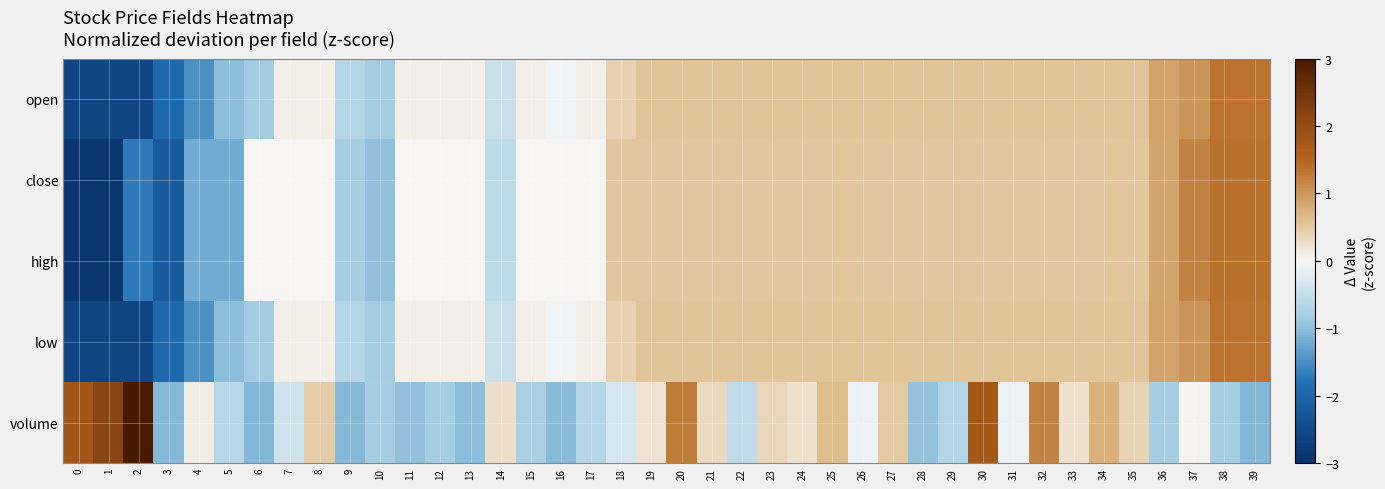

Between 13 and 4, which is larger?

13